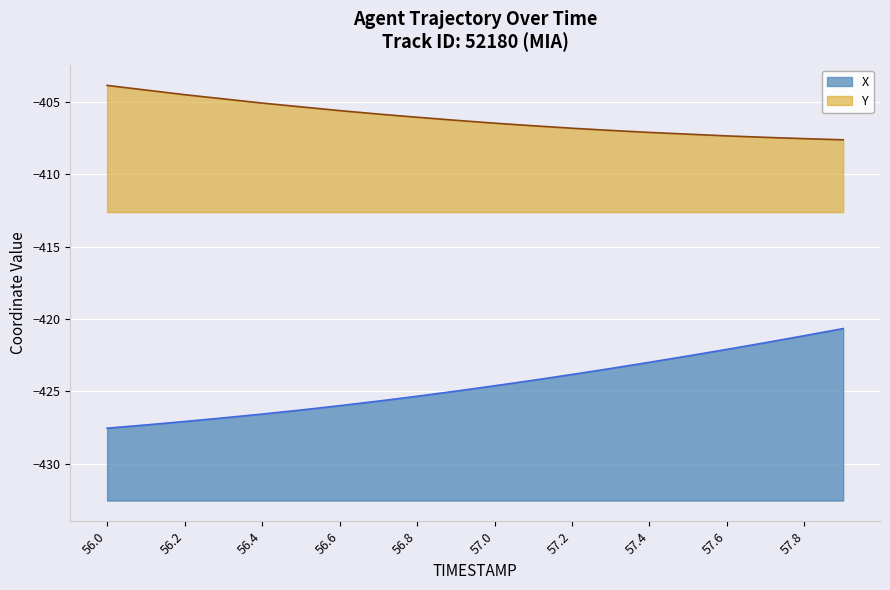

Which series has the largest total across all categories?

Y